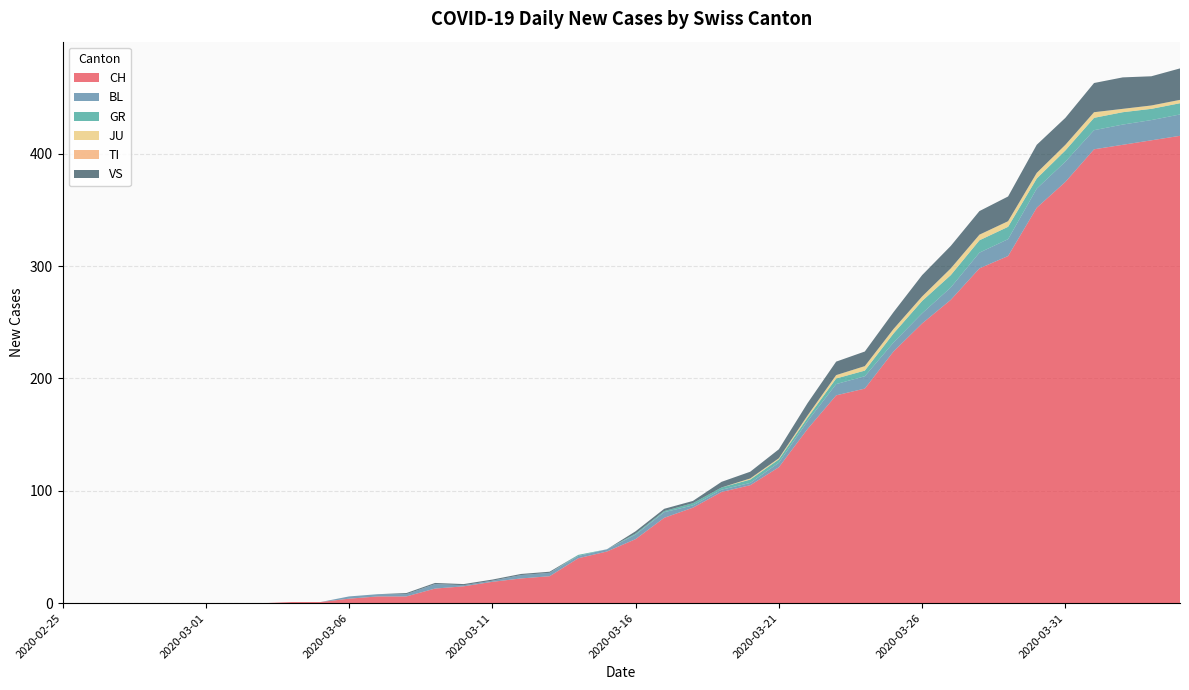

Reading left to right, list all the values displayed in this chart.

CH: 0	0	0	0	0	0	0	0	1	1	4	6	6	13	15	19	22	24	40	46	57	76	85	99	105	121	155	185	191	224	249	270	298	309	352	375	404	408	412	416
BL: 0	0	0	0	0	0	0	0	0	0	2	2	2	4	1	1	3	3	2	2	4	5	2	2	2	4	7	10	11	8	9	11	14	15	17	18	17	18	18	19
GR: 0	0	0	0	0	0	0	0	0	0	0	0	0	0	0	0	0	0	1	0	1	1	2	2	3	3	3	5	5	8	11	11	11	11	9	10	11	11	10	10
JU: 0	0	0	0	0	0	0	0	0	0	0	0	0	0	0	0	0	0	0	0	0	0	0	0	1	1	2	3	4	4	4	6	5	5	5	5	5	3	3	3
TI: 0	0	0	0	0	0	0	0	0	0	0	0	0	0	0	0	0	0	0	0	0	0	0	0	0	0	0	0	0	0	0	0	0	0	0	0	0	0	0	0
VS: 0	0	0	0	0	0	0	0	0	0	0	0	1	1	1	1	1	1	0	0	2	2	2	5	6	8	11	12	13	15	19	20	21	22	25	24	26	28	26	28